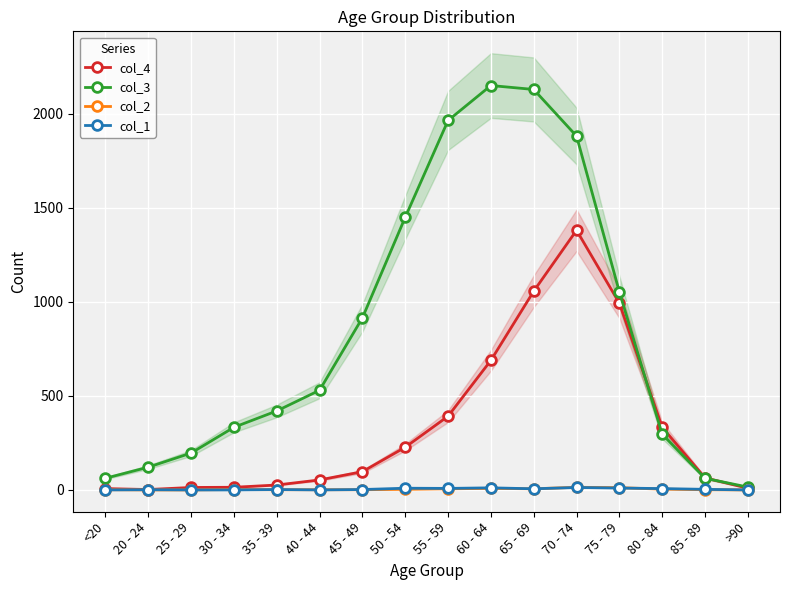

The col_1 series shows 10 at 75 - 79. True or false?

True